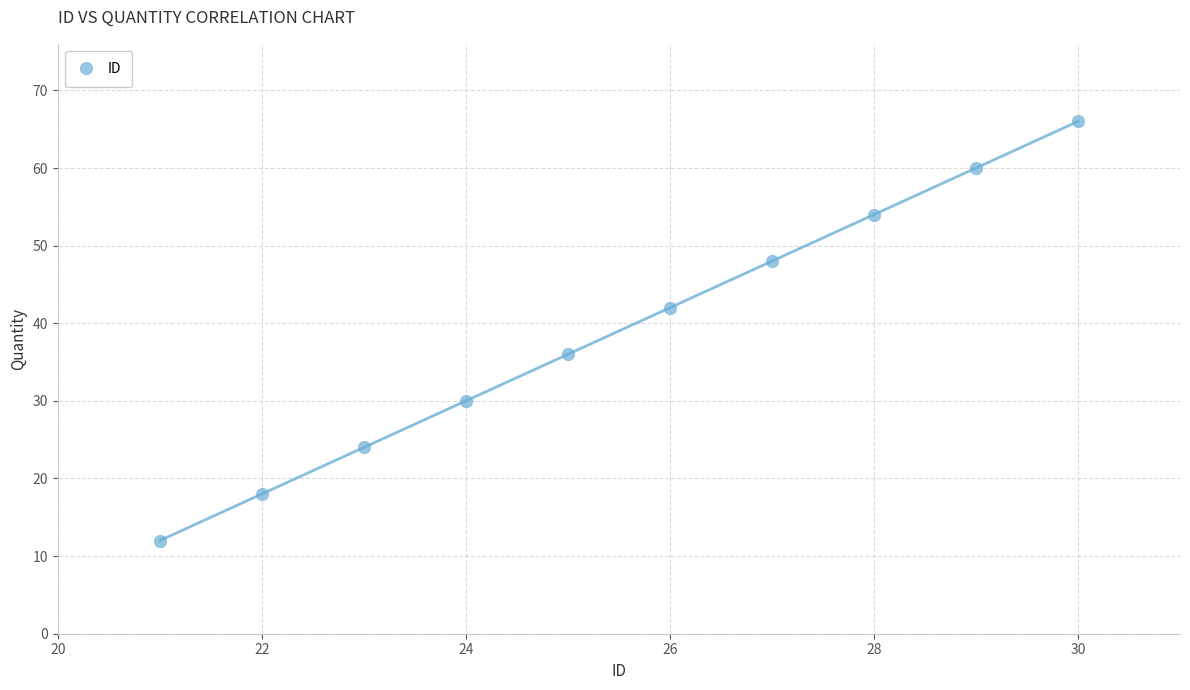

What is the range of X values (max minus min)?

9